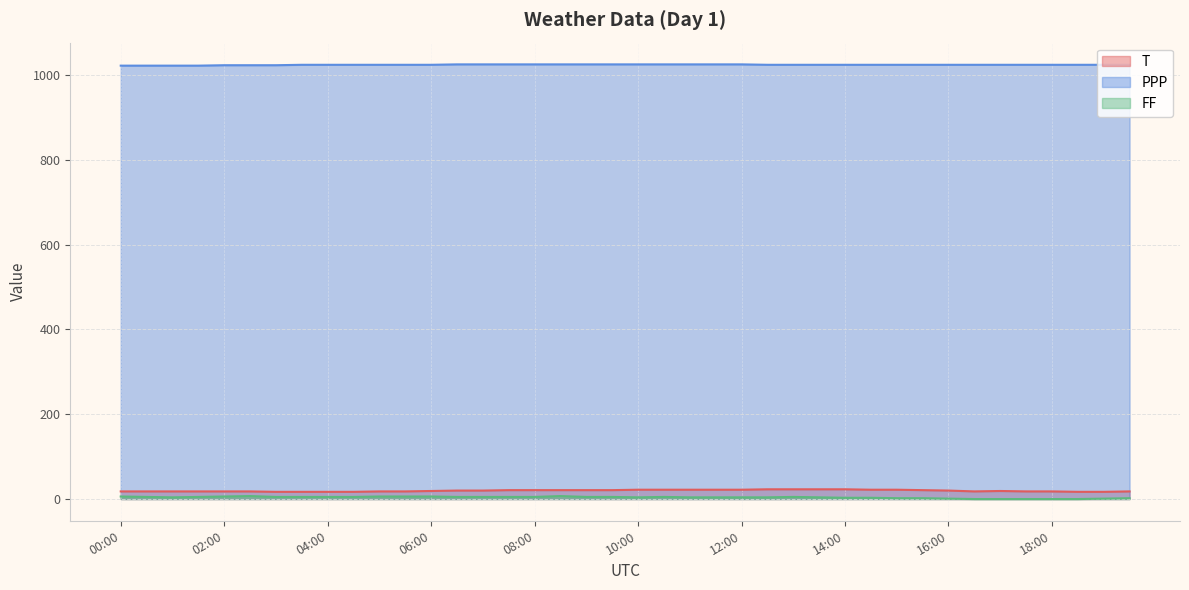

Reading left to right, transcribe all the data shown in this chart.

T: 18	18	18	18	18	18	17	17	17	17	18	18	19	20	20	21	21	21	21	21	22	22	22	22	22	23	23	23	23	22	22	21	20	18	19	18	18	17	17	18
PPP: 1022	1022	1022	1022	1023	1023	1023	1024	1024	1024	1024	1024	1024	1025	1025	1025	1025	1025	1025	1025	1025	1025	1025	1025	1025	1024	1024	1024	1024	1024	1024	1024	1024	1024	1024	1024	1024	1024	1024	1024
FF: 6	5	4	5	6	7	5	5	5	5	6	6	6	5	5	5	5	7	5	5	4	5	4	4	4	4	5	4	3	3	2	2	1	0	0	0	0	0	1	2